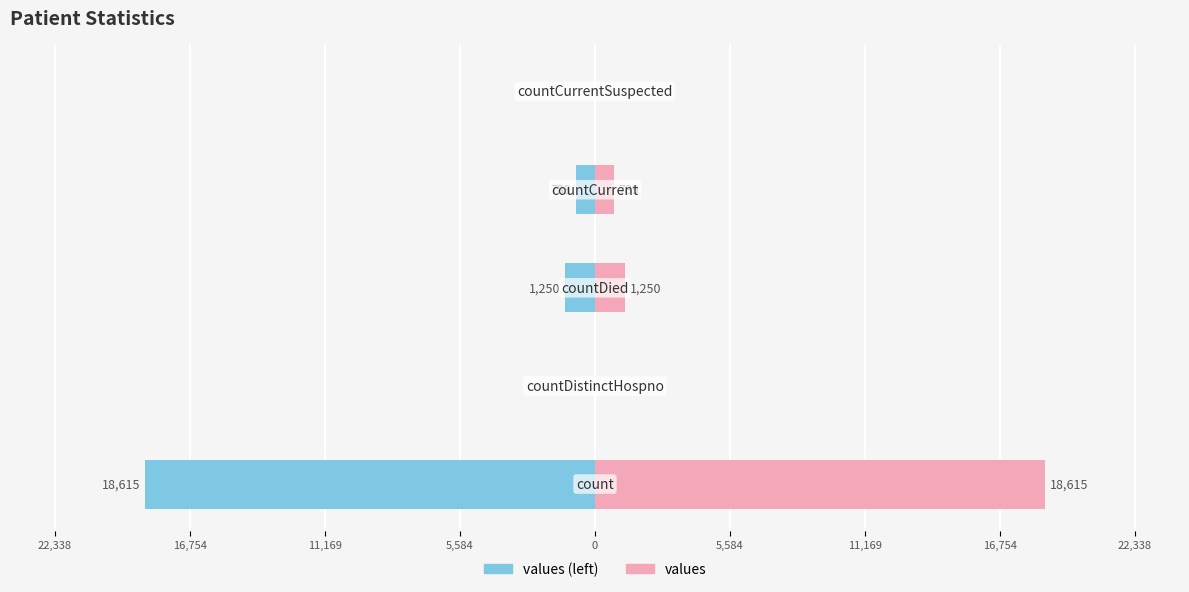

How many groups of bars are there?

5